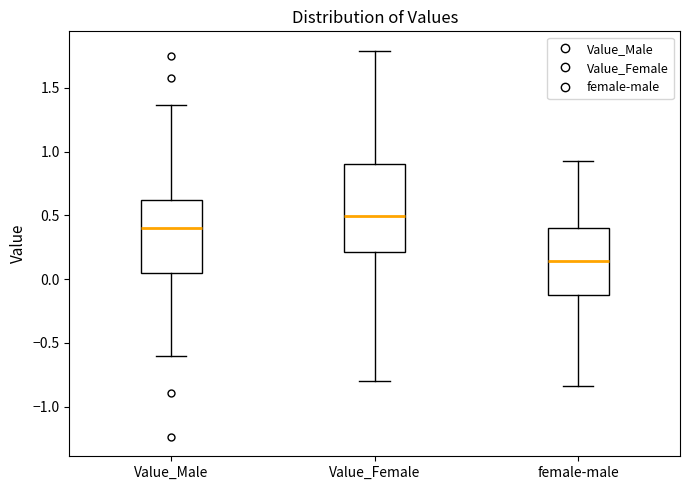

Reading left to right, transcribe this box plot: for each box, give where its median line is, the range the box spans, and where its two whiskers end, as read against the y-axis. The values are not printed on the chart, so give them approximately, as read against the axis.

Value_Male: median 0.40, box 0.05 to 0.60, whiskers -0.60 to 1.35
Value_Female: median 0.50, box 0.20 to 0.90, whiskers -0.80 to 1.80
female-male: median 0.15, box -0.10 to 0.40, whiskers -0.85 to 0.90